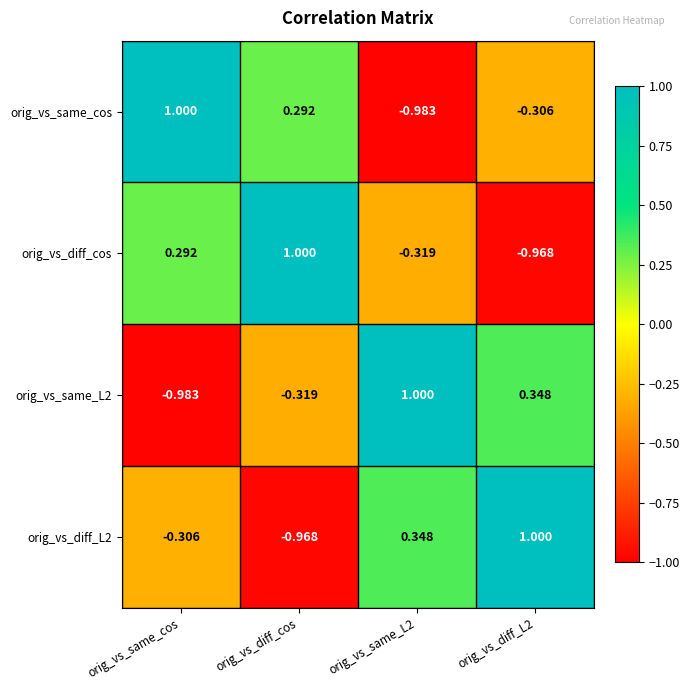

Which series changed the most between orig_vs_same_L2 and orig_vs_diff_L2?

orig_vs_same_cos